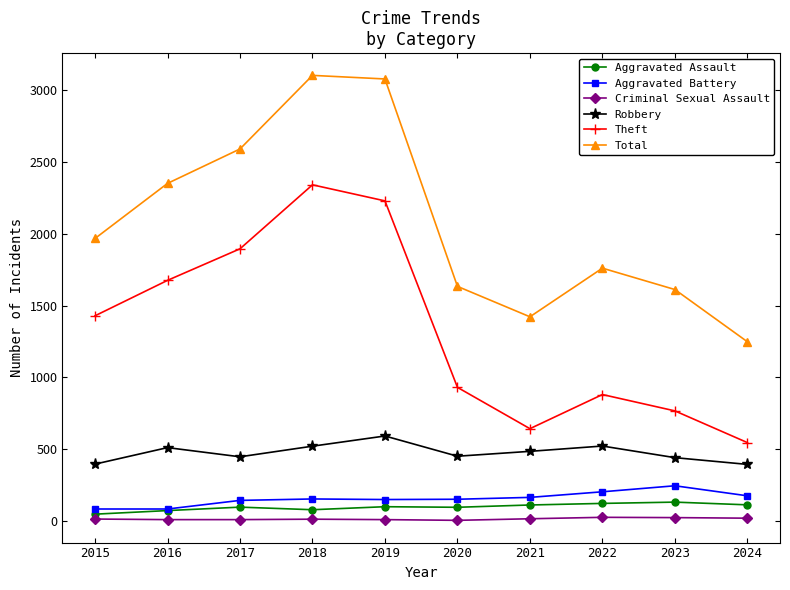

What is the sum of all Aggravated Assault values?

953